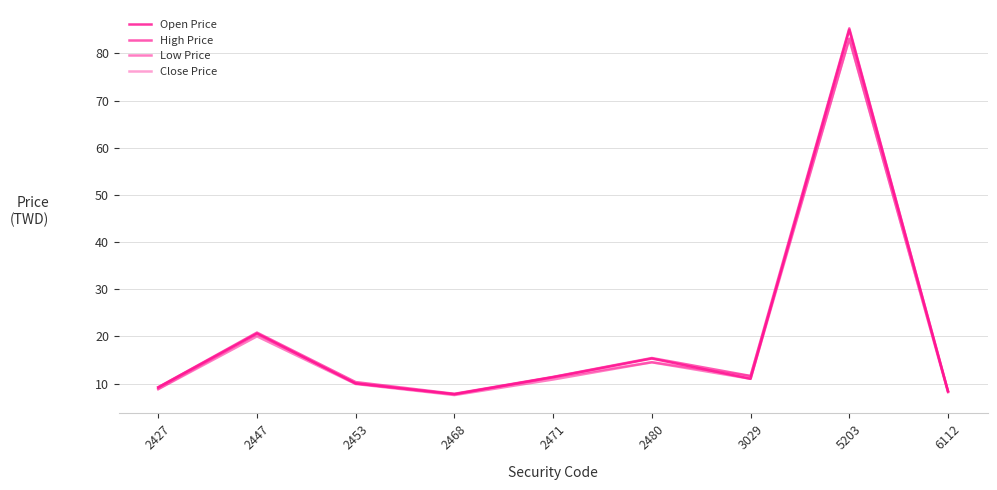

At which category is the sum across all series the highest?

5203